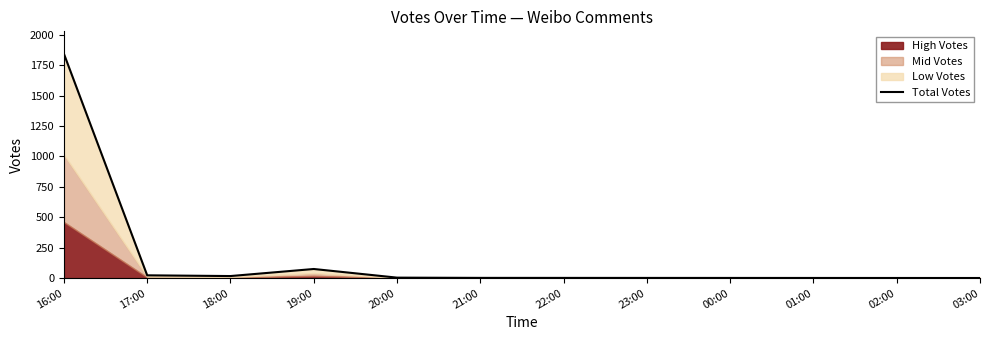

How many lines are shown in the chart?

1